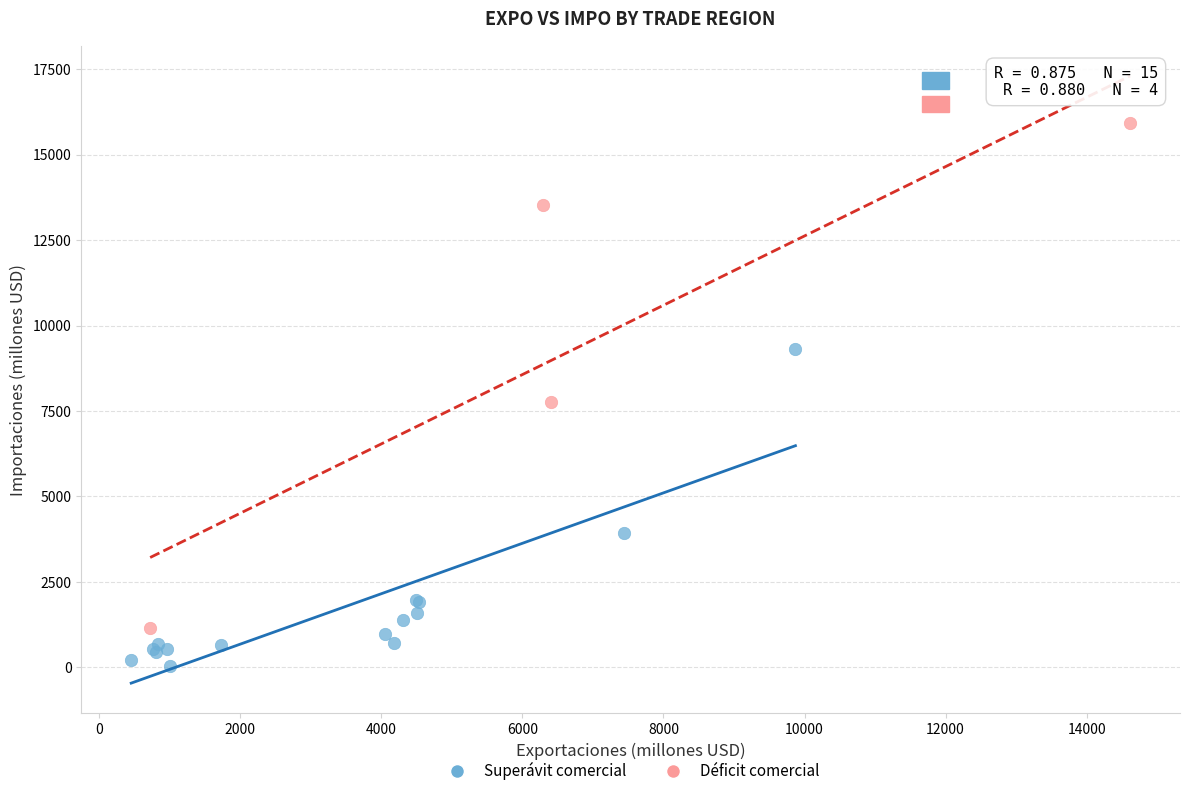

Which series reaches the maximum Y coordinate?

Déficit comercial